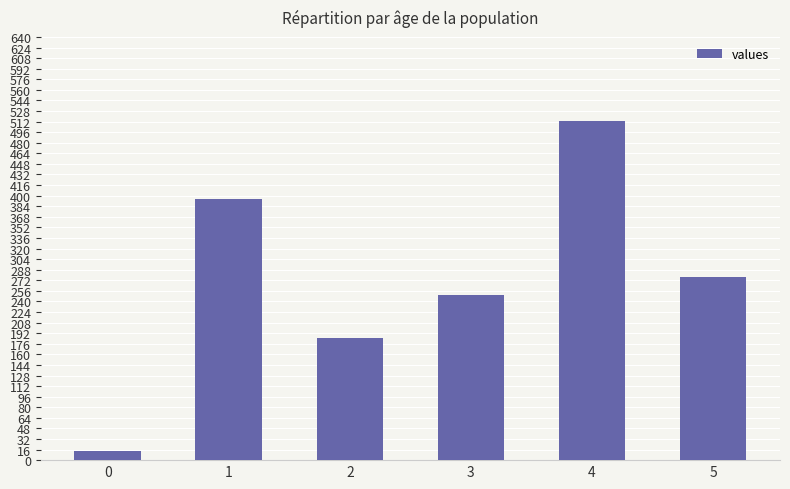

Rank the categories by value from highest to lowest.

4, 1, 5, 3, 2, 0